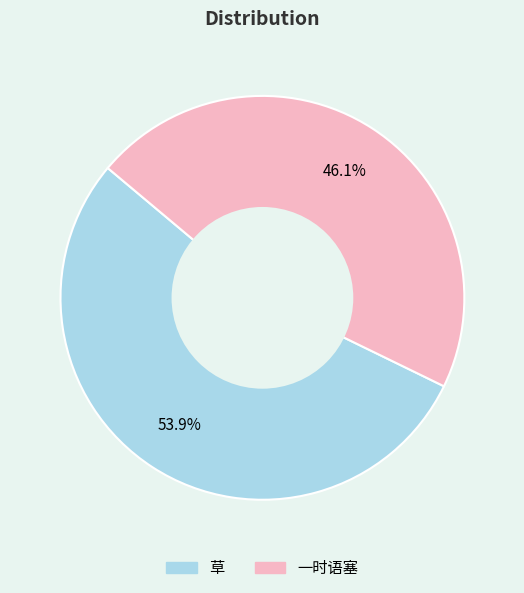

What is the smallest slice in the pie chart?

一时语塞